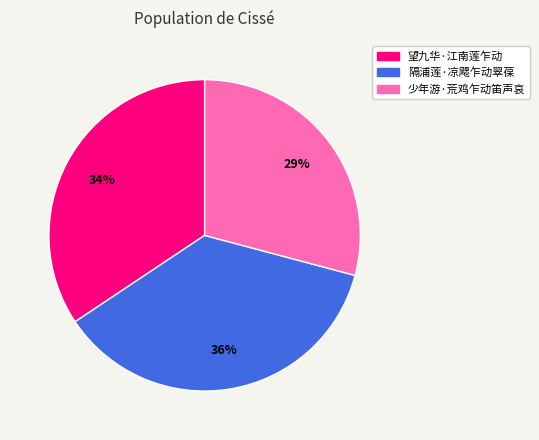

True or false: 隔浦莲·凉飔乍动翠葆 accounts for 43% of the total.

False